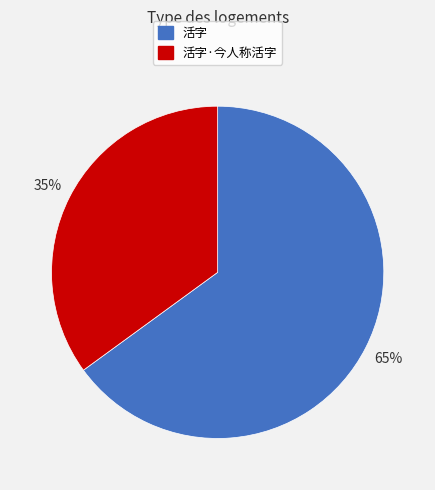

To the nearest percent, what is the difference between the largest and smallest slice percentages?

30%